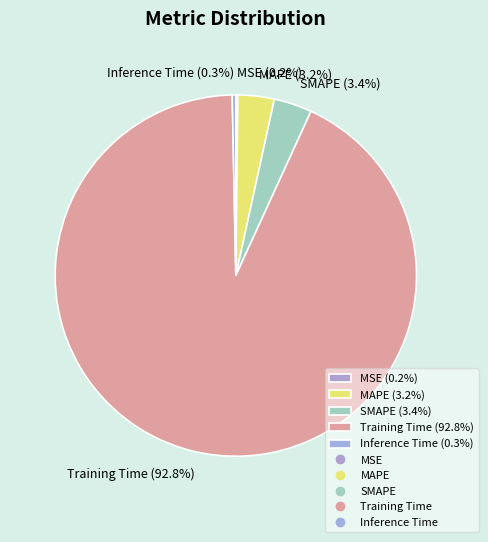

Do Training Time (92.8%) and Inference Time (0.3%) together represent more than half of the pie?

Yes